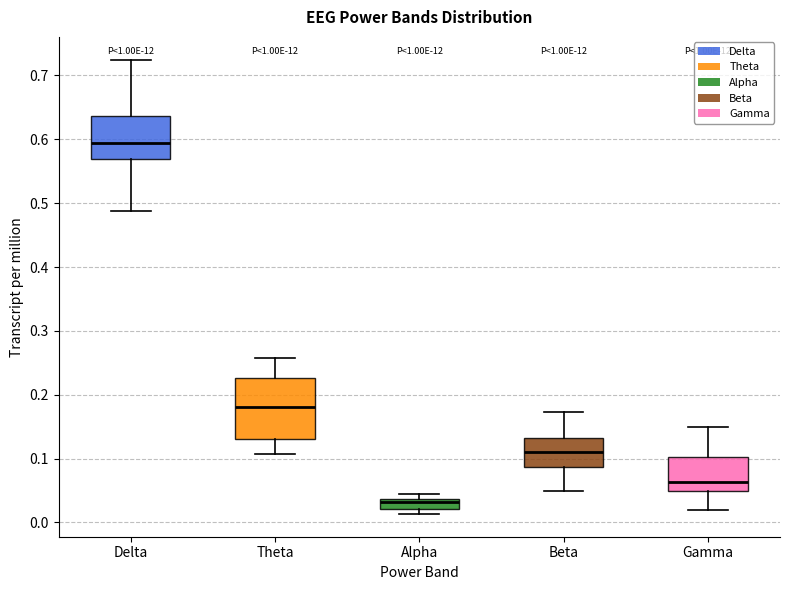

Reading left to right, read every box against the y-axis: the position of its median line, the range the box covers, and the ends of its whiskers. The values are not printed on the chart, so give them approximately, as read against the axis.

Delta: median 0.59, box 0.57 to 0.64, whiskers 0.49 to 0.72
Theta: median 0.18, box 0.13 to 0.23, whiskers 0.11 to 0.26
Alpha: median 0.03, box 0.02 to 0.04, whiskers 0.01 to 0.04 (above the box's upper edge)
Beta: median 0.11, box 0.09 to 0.13, whiskers 0.05 to 0.17
Gamma: median 0.06, box 0.05 to 0.10, whiskers 0.02 to 0.15